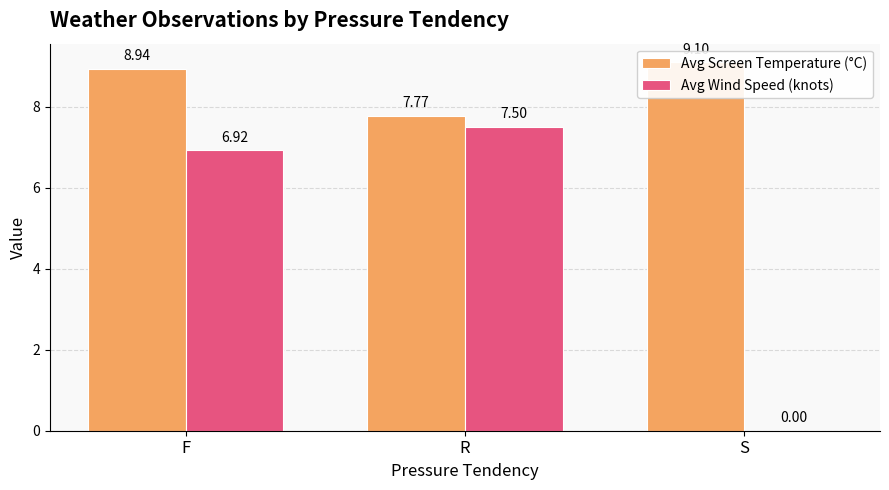

Reading left to right, extract all data points from this chart.

Avg Screen Temperature (°C): 8.9	7.8	9.1
Avg Wind Speed (knots): 6.9	7.5	0.0